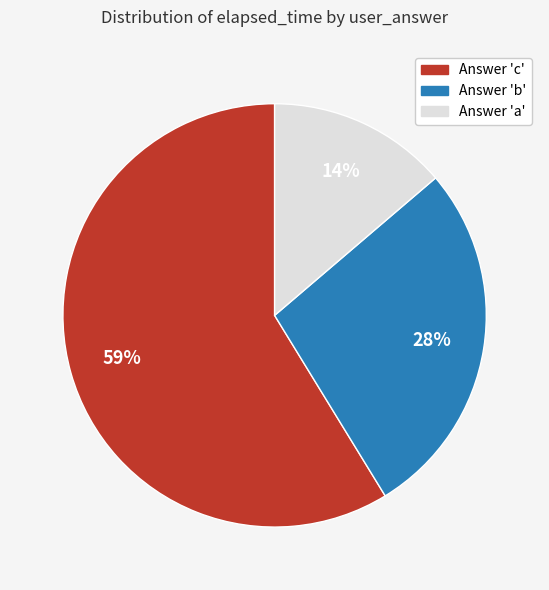

Is there a majority slice in this chart?

Yes